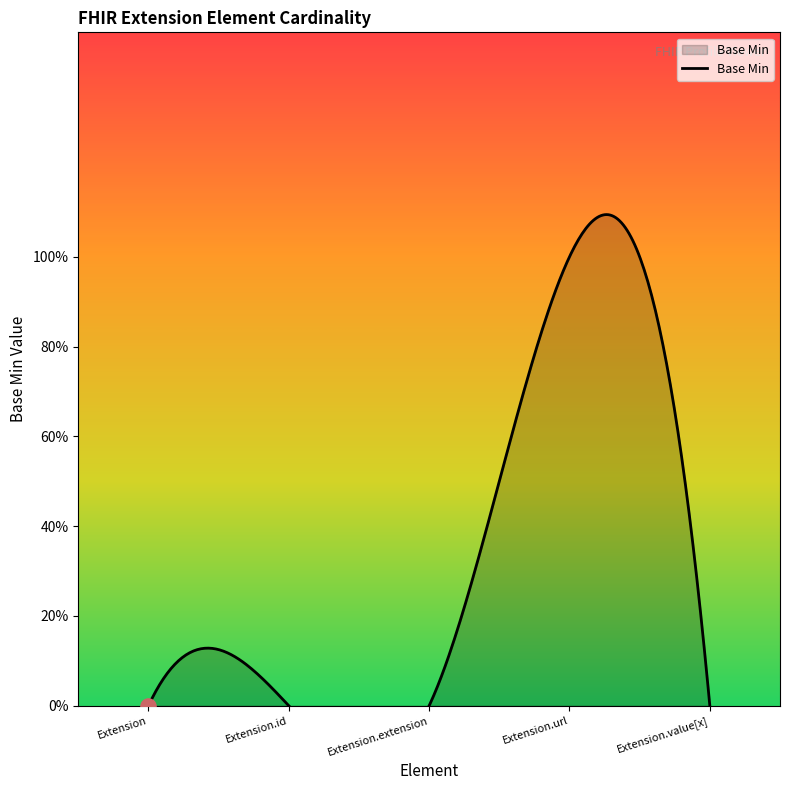

Which has a higher value, Extension.value[x] or Extension?

Extension.value[x]